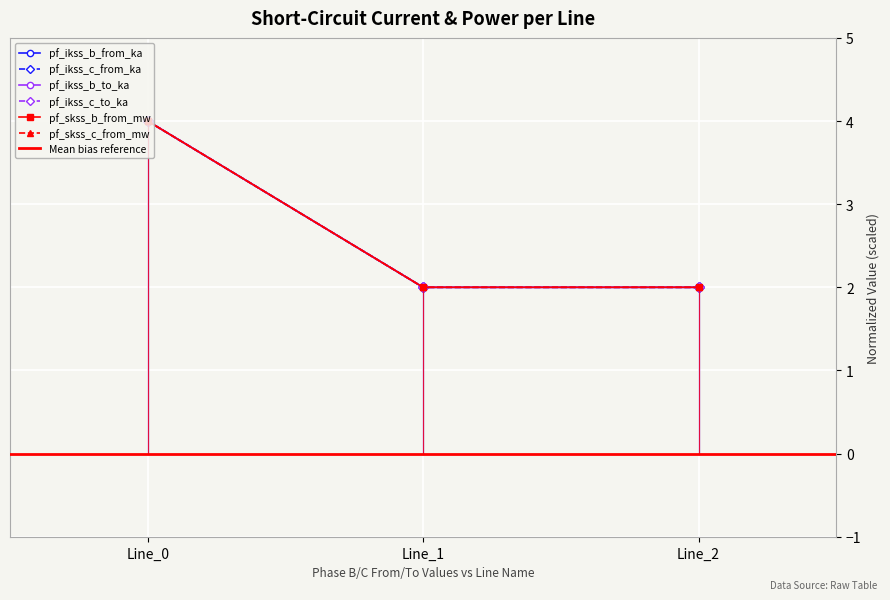

What is the sum of all pf_ikss_c_to_ka values?

8.0